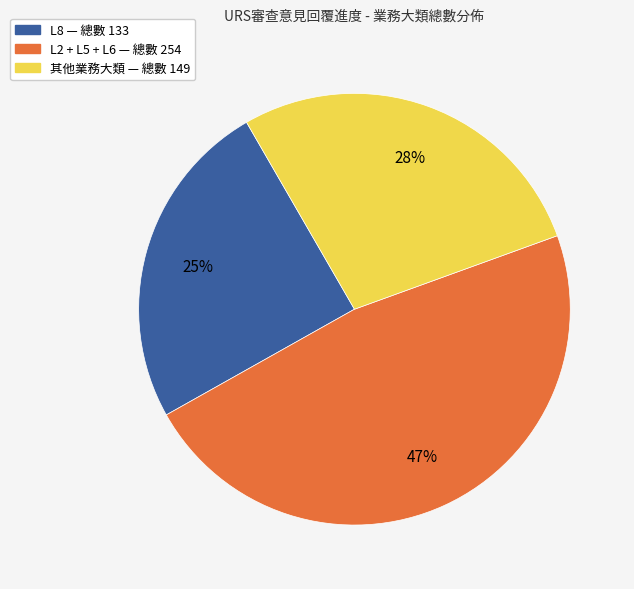

Is there any slice that represents more than half of the pie?

No